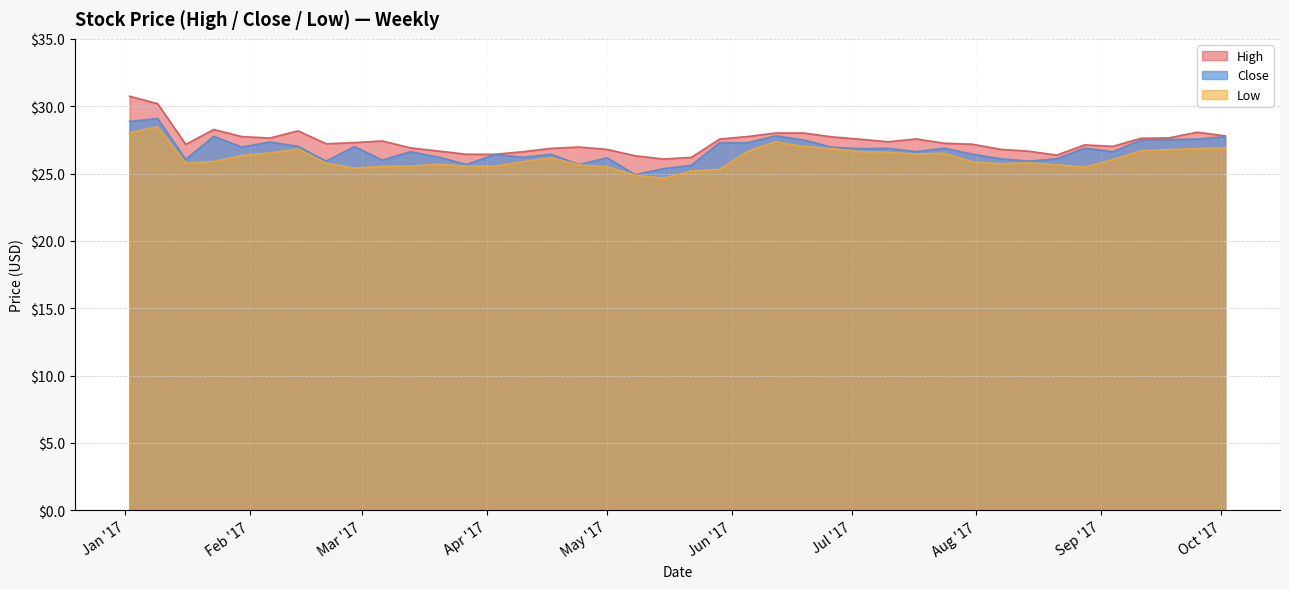

True or false: Low and High cross at least once.

False